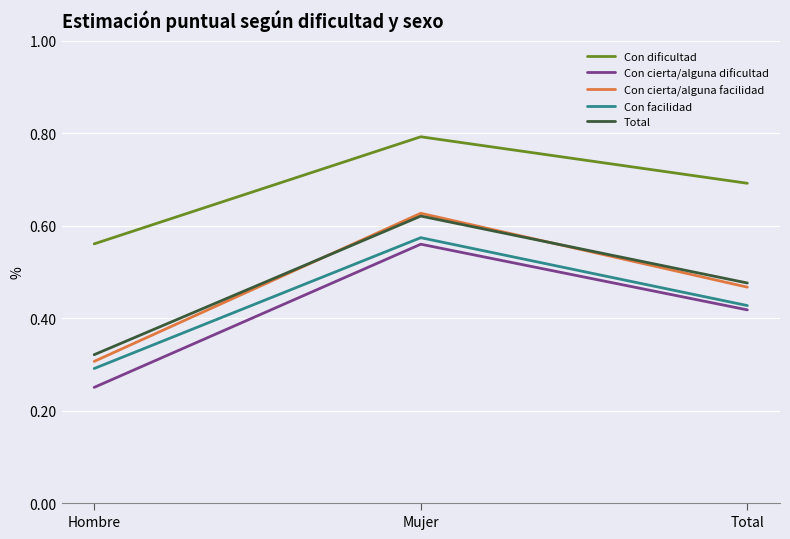

Which category has the lowest value across all series?

Hombre